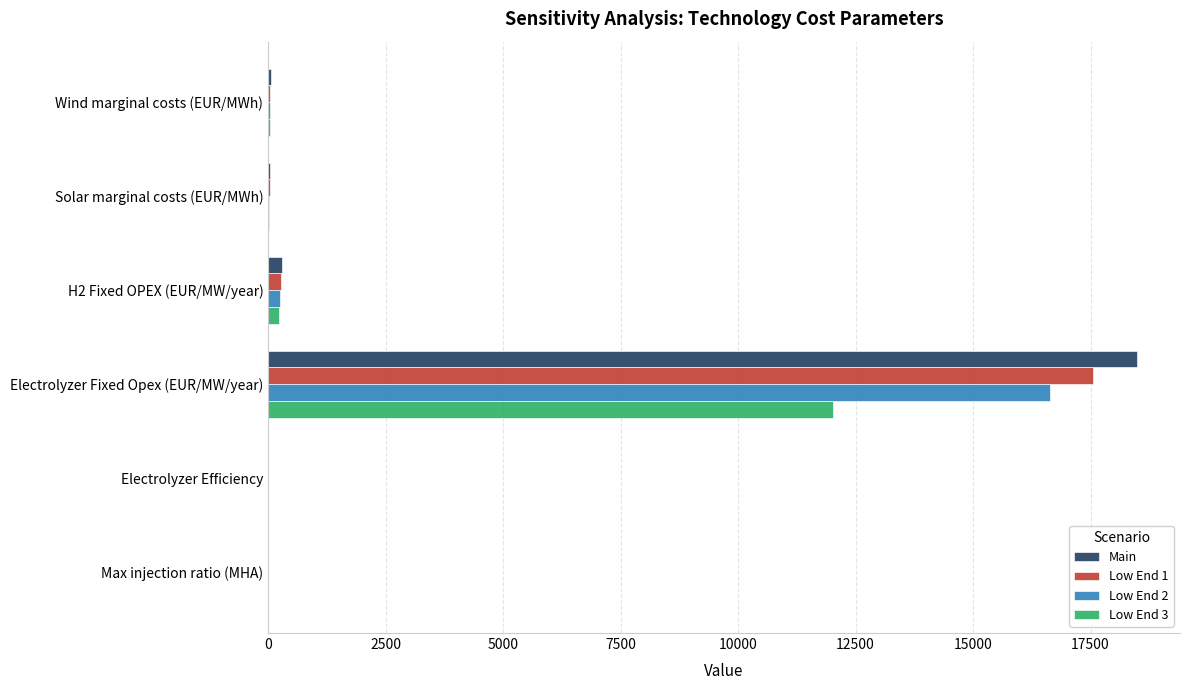

Which series changed the most between Electrolyzer Fixed Opex (EUR/MW/year) and Electrolyzer Efficiency?

Main